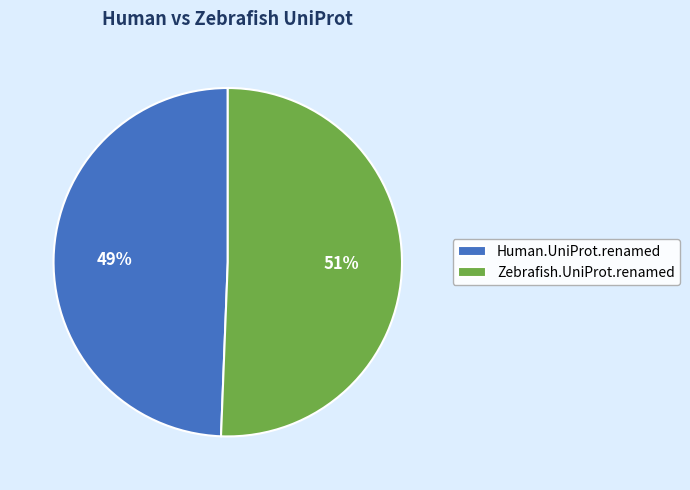

How many slices are in this pie chart?

2